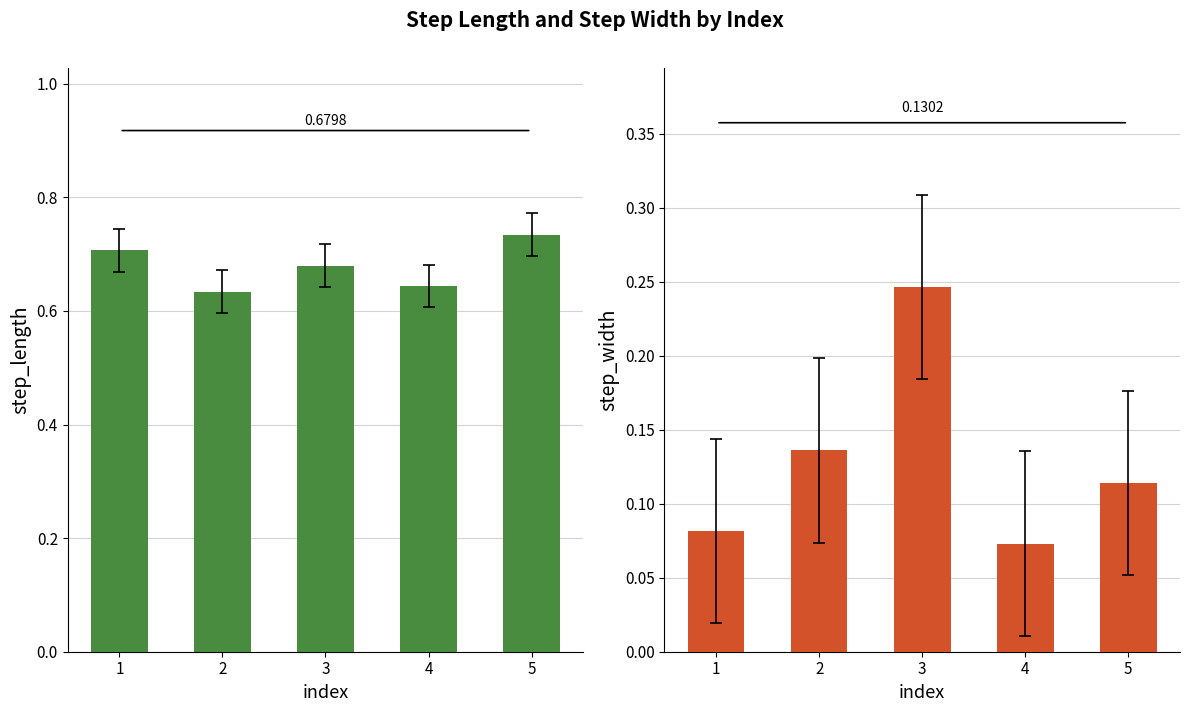

Between 3 and 5, which series saw the biggest shift?

step_width